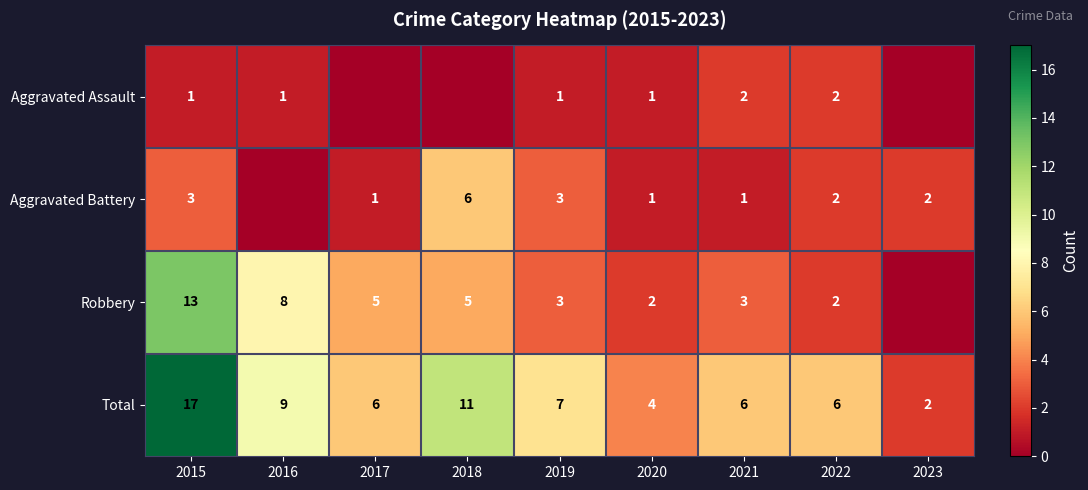

Rank the series at 2015 from lowest to highest value.

Aggravated Assault, Aggravated Battery, Robbery, Total